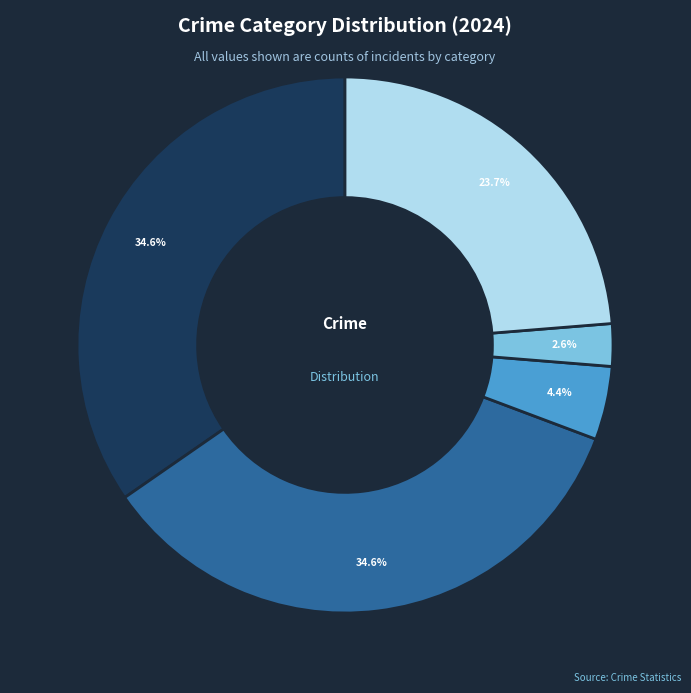

Is there any slice that represents more than half of the pie?

No